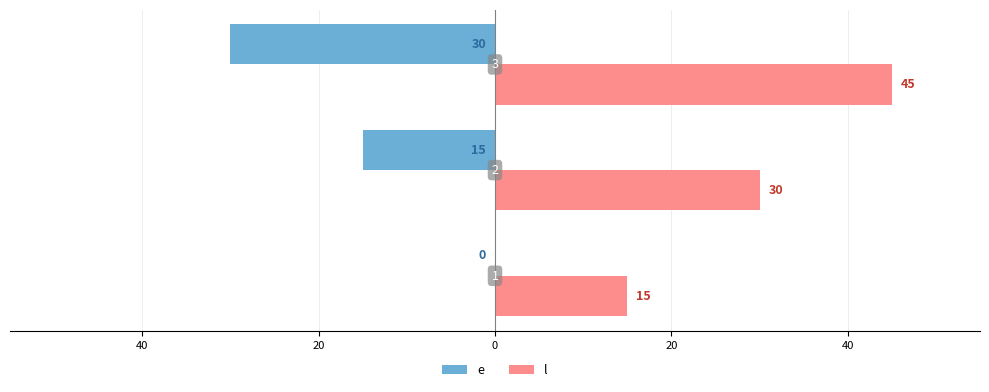

What are all the series names shown in the legend?

e, l